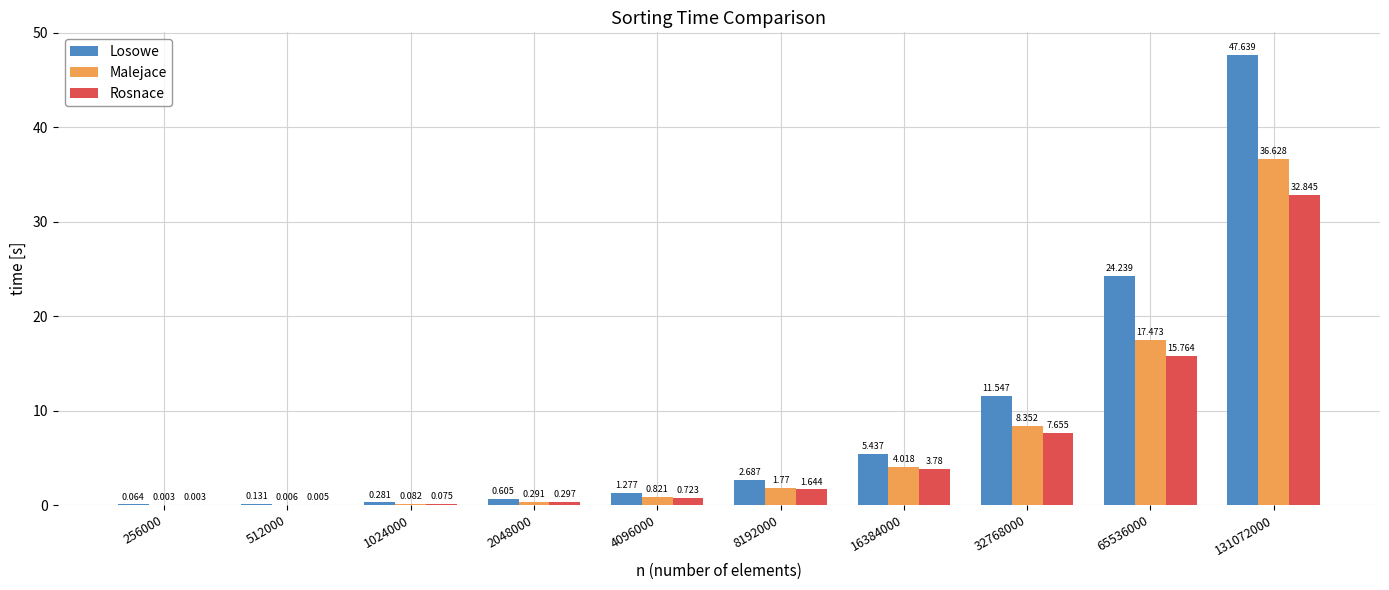

Which series changed the most between 2048000 and 131072000?

Losowe